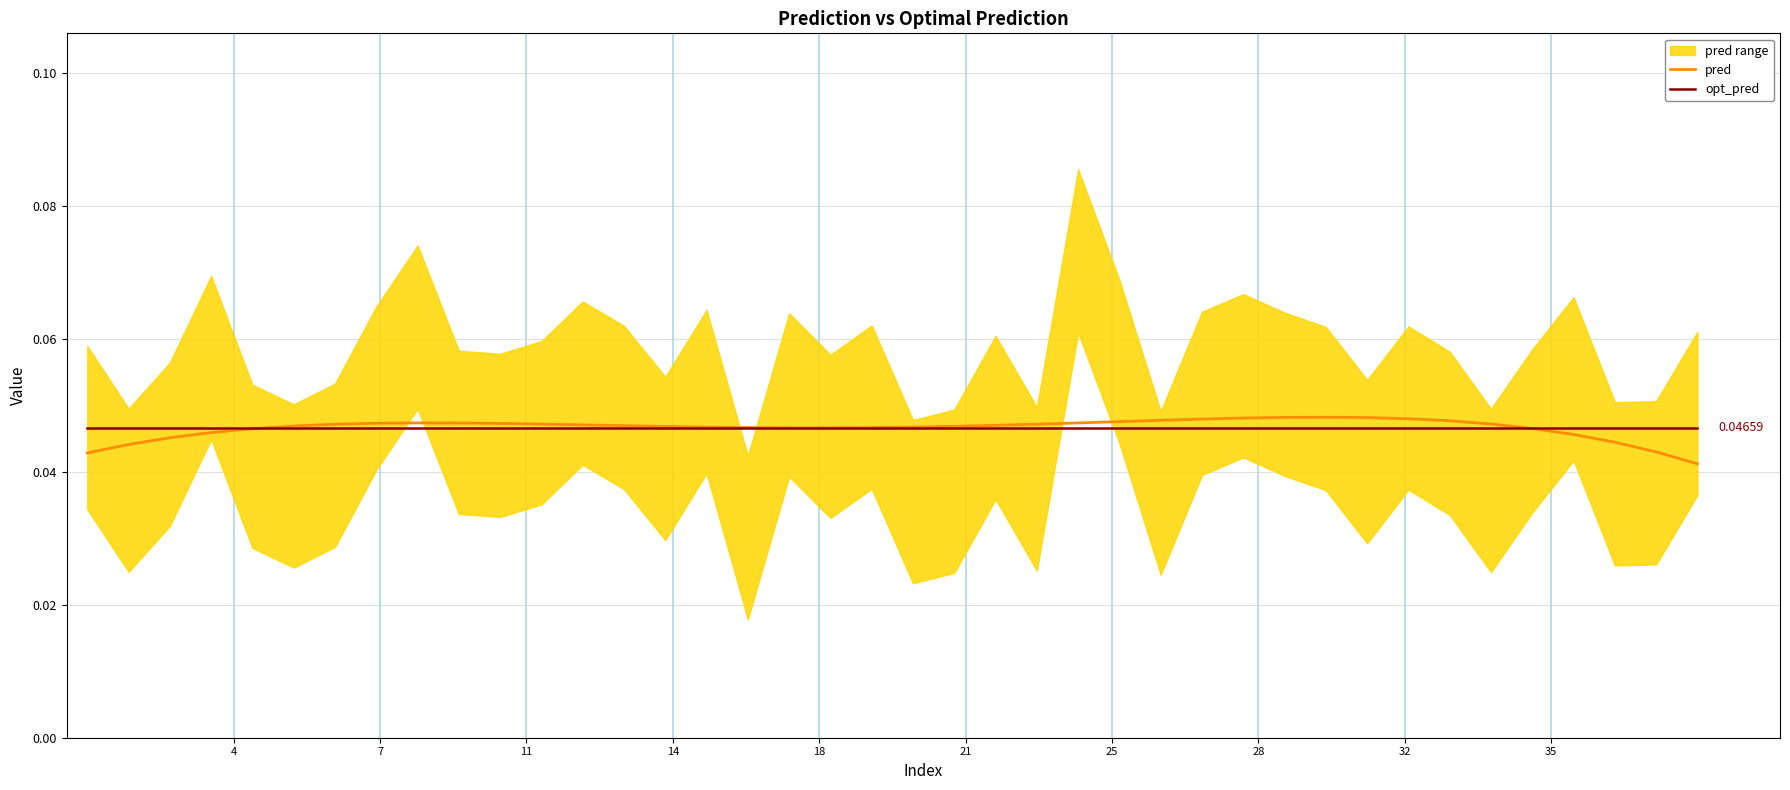

At which category is the sum across all series the highest?

30